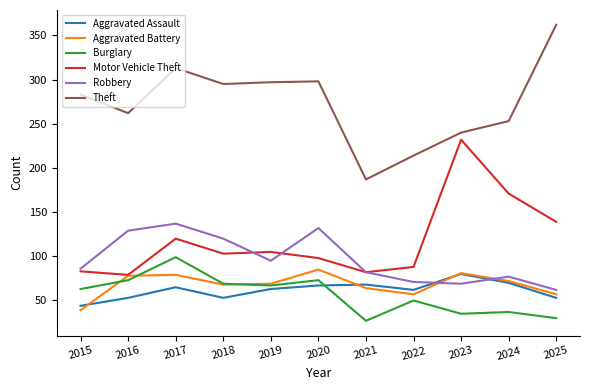

The value of Burglary at 2022 is 50. True or false?

True